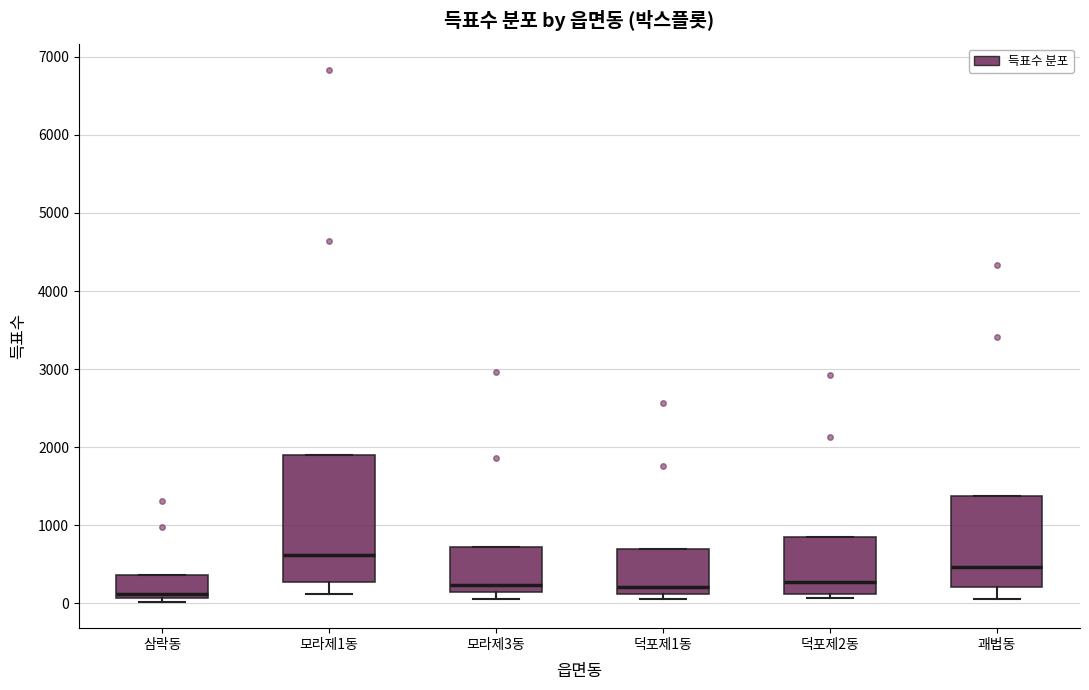

Comparing the boxes themselves (not the whiskers), which one is the tallest?

모라제1동